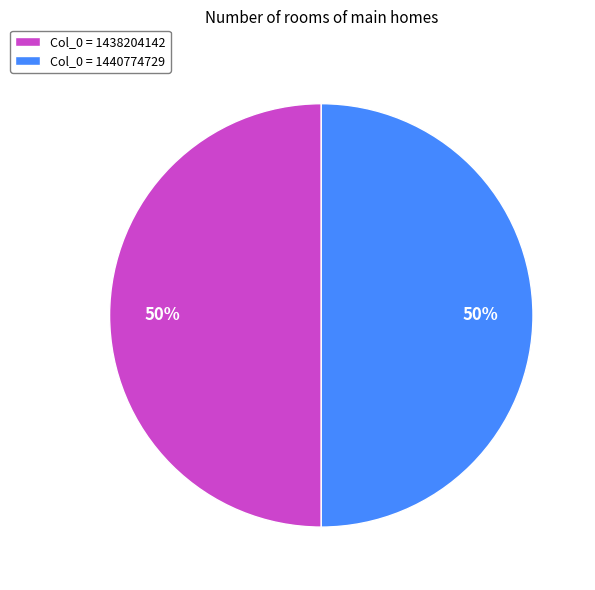

Approximately how many times larger is the value at Col_0 = 1440774729 compared to Col_0 = 1438204142?

1.0